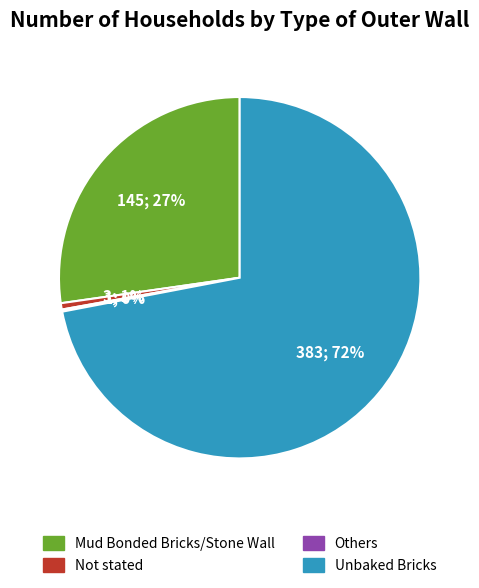

Combined, do Unbaked Bricks and Mud Bonded Bricks/Stone Wall account for over 50%?

Yes